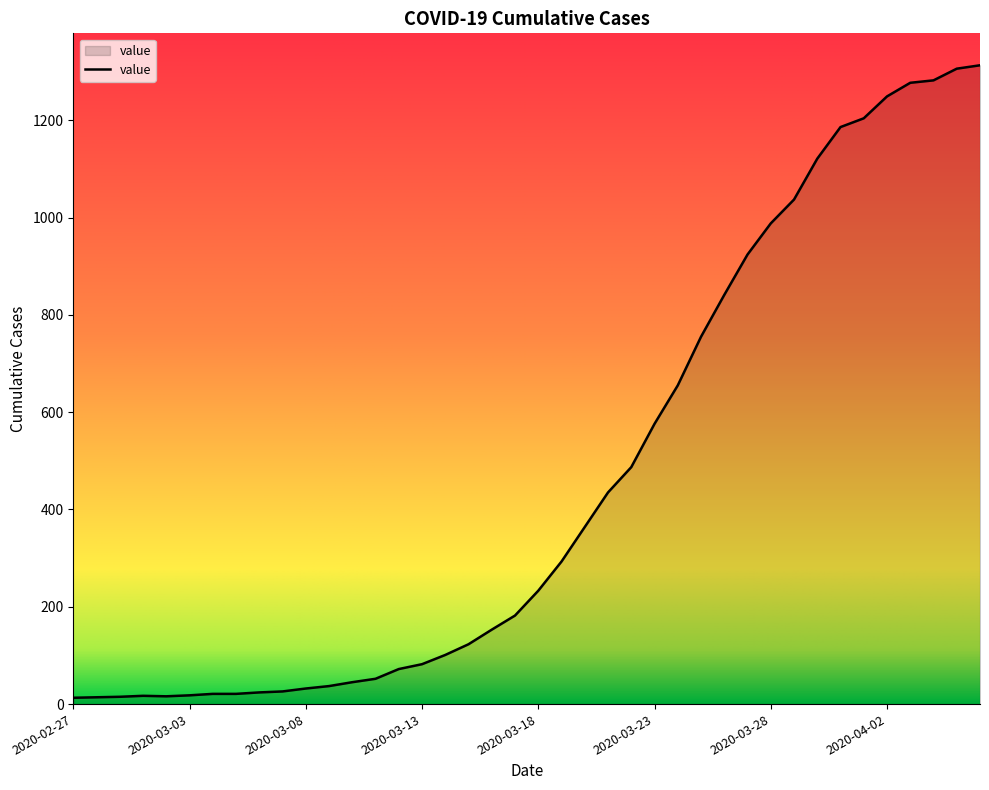

Is this an area chart (filled region under the line)?

Yes